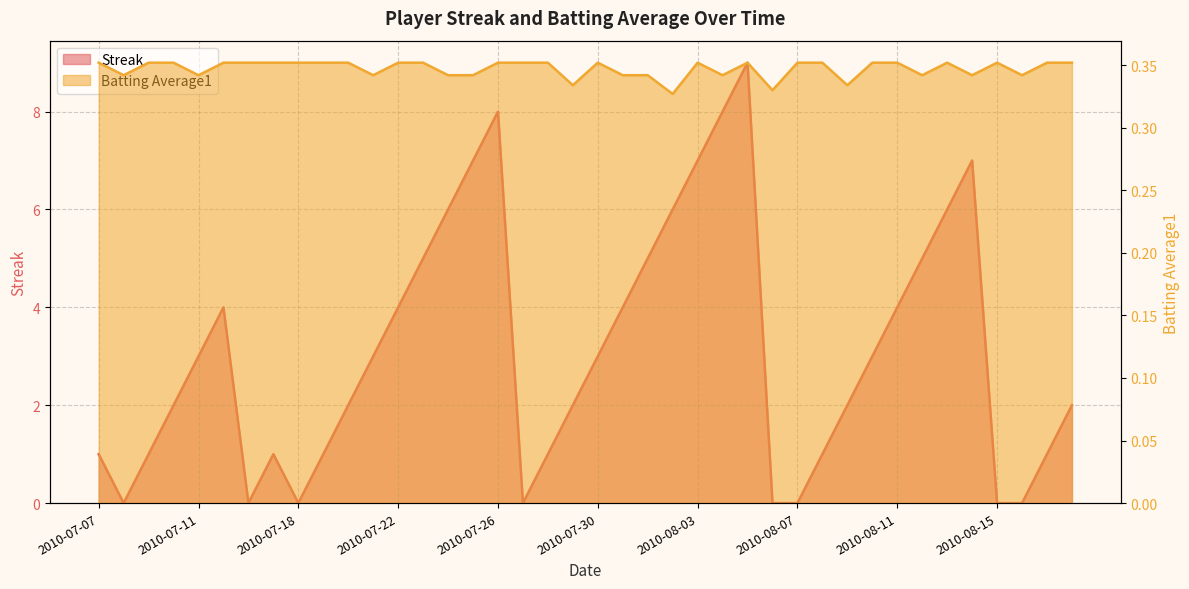

Which has a higher value, 2010-07-09 or 2010-08-01?

2010-08-01